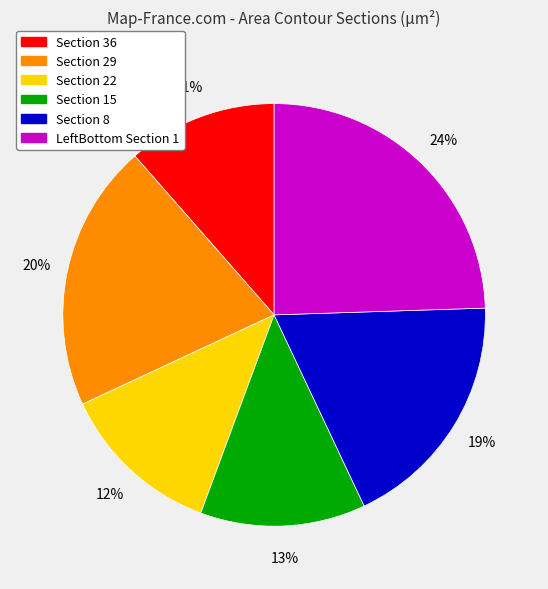

Does any single category account for the majority?

No